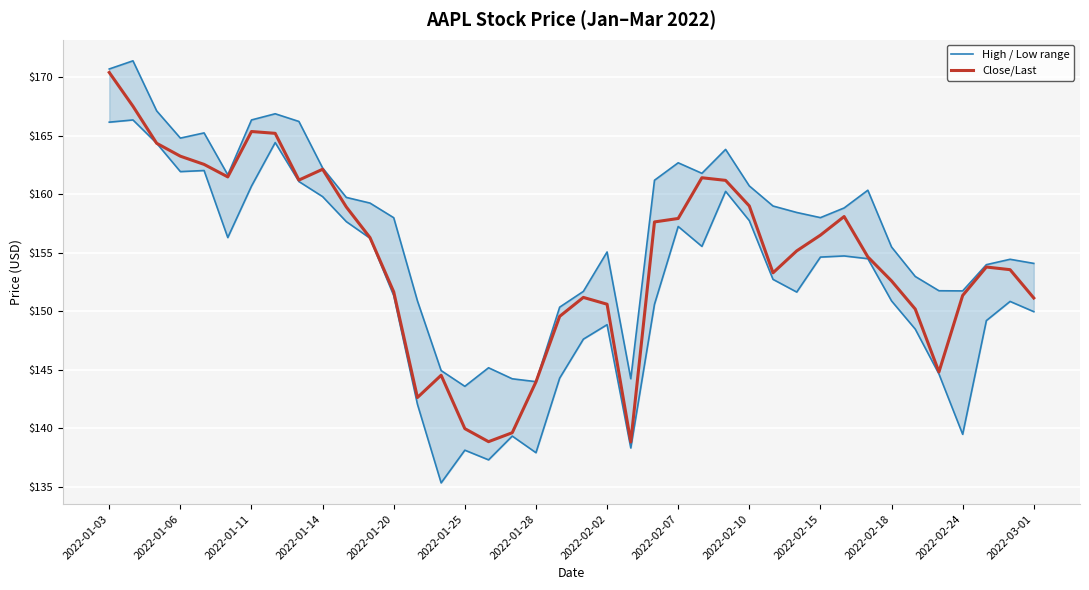

What is the minimum value for Close/Last?

138.8